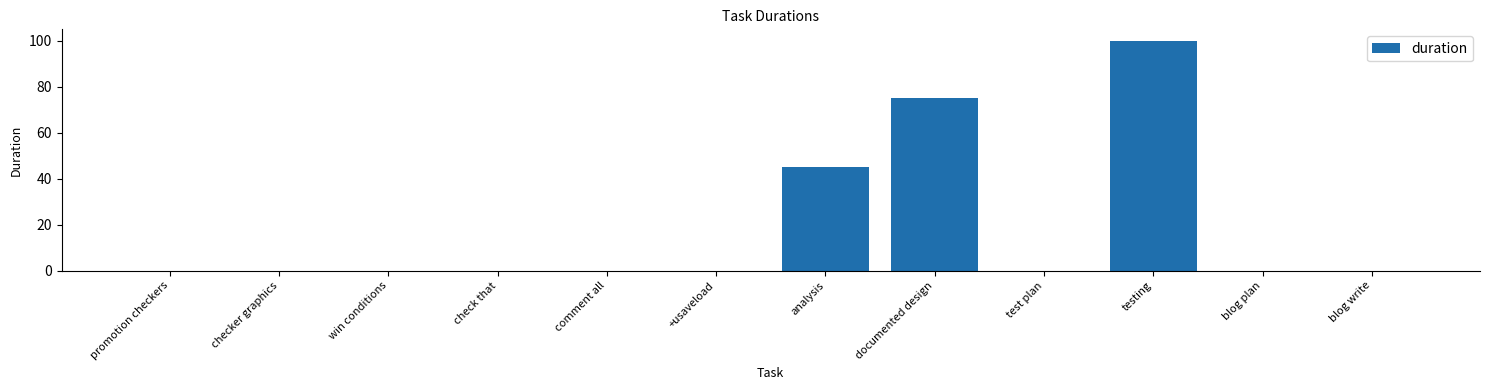

What is the change in value from win conditions to analysis?

+45